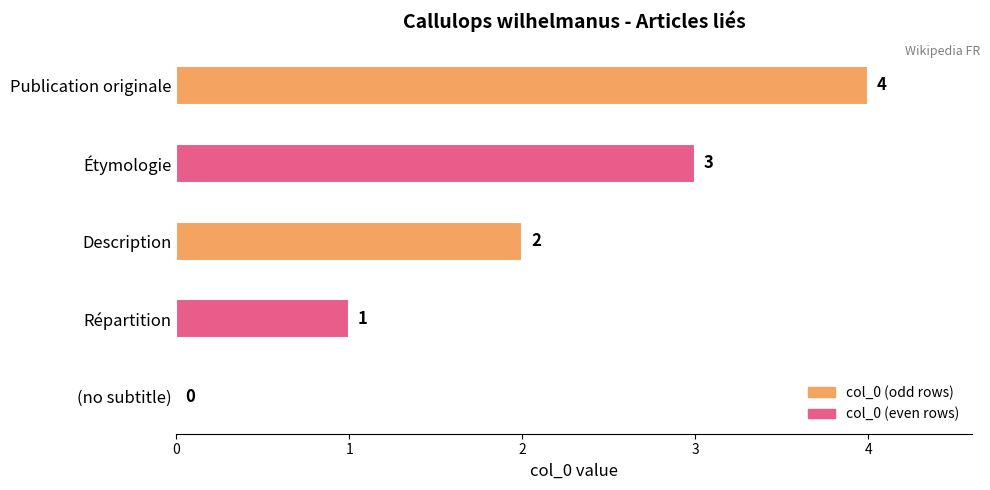

What is the sum of all values?

10